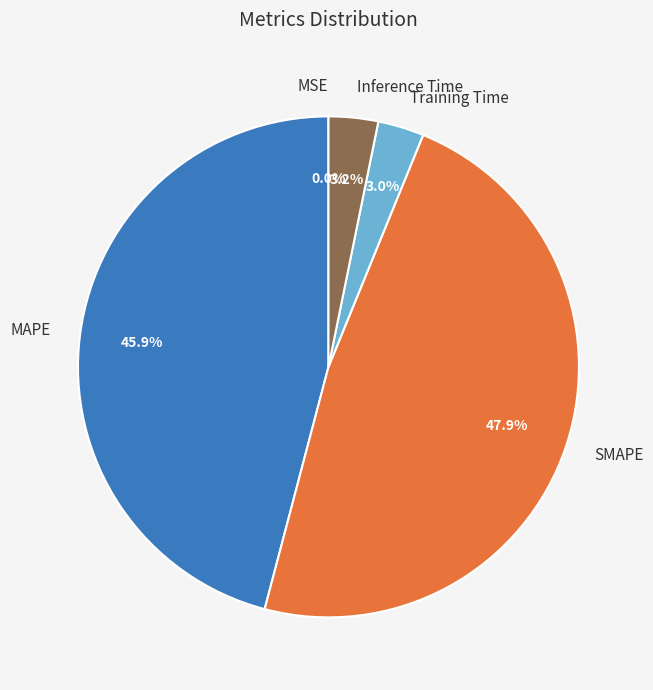

True or false: Inference Time accounts for 3% of the total.

True